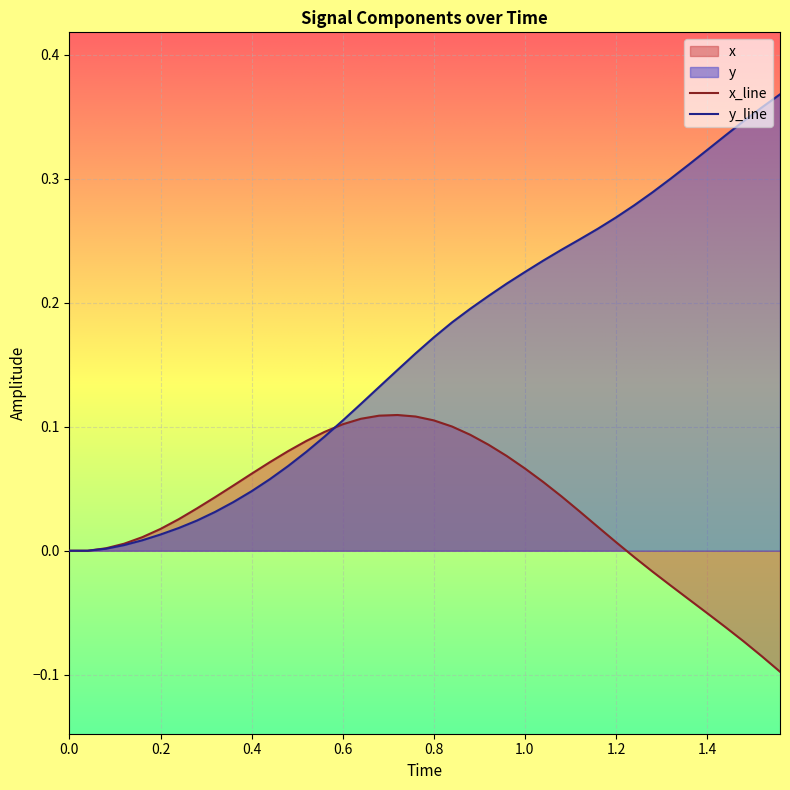

What is the maximum value for y?

0.4